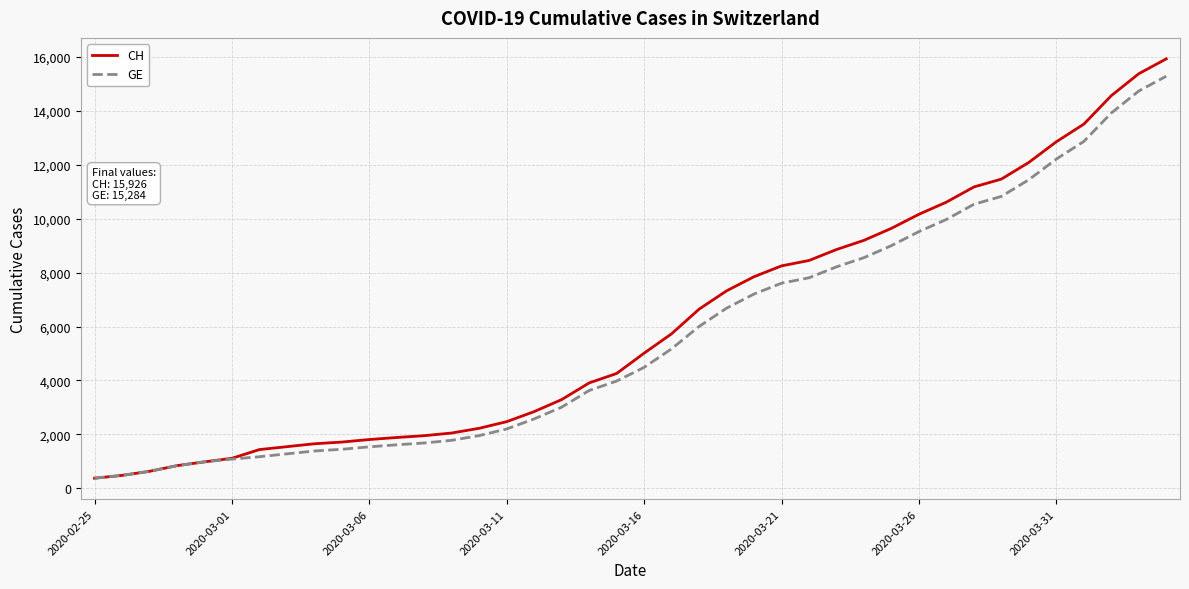

Which series has the largest range (max minus min)?

CH